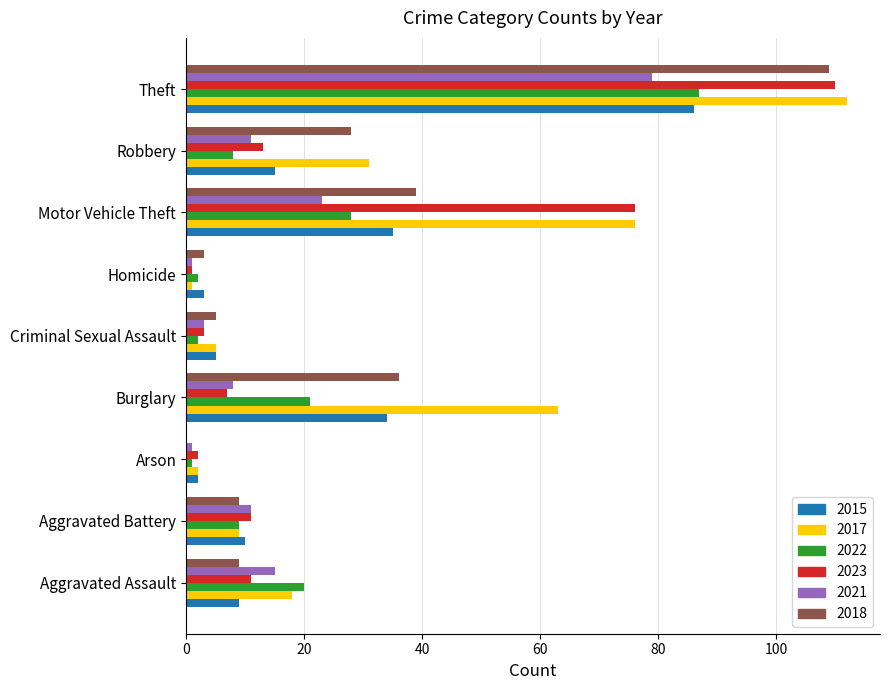

Is it true that 2015 equals 10 at Aggravated Battery?

True